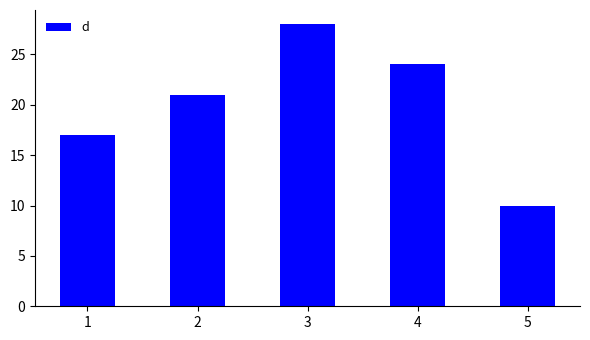

What is the maximum value shown in the chart?

28